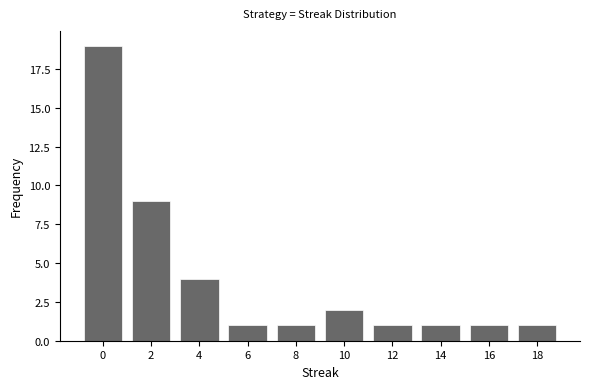

Reading right to left, list all the values displayed in this chart.

18=1	16=1	14=1	12=1	10=2	8=1	6=1	4=4	2=9	0=19